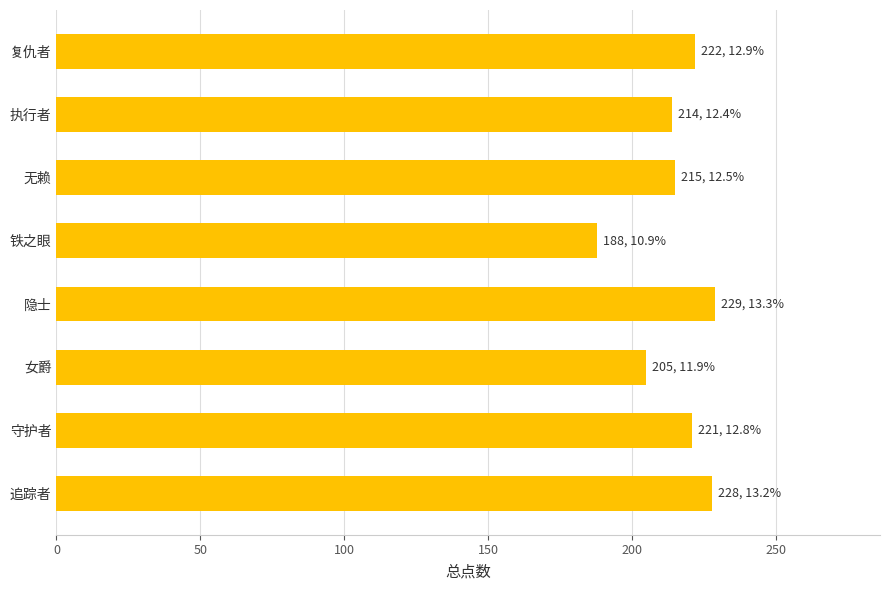

What is the sum of the values at 追踪者 and 铁之眼?

416